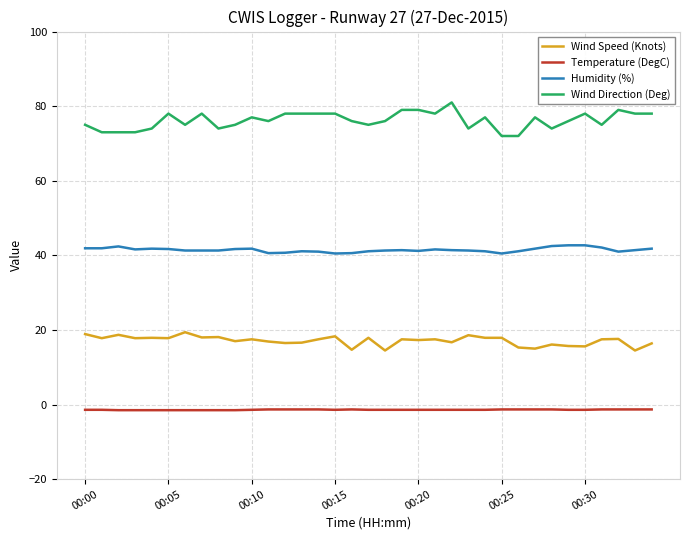

What is the lowest value of the Humidity (%) series?

40.5